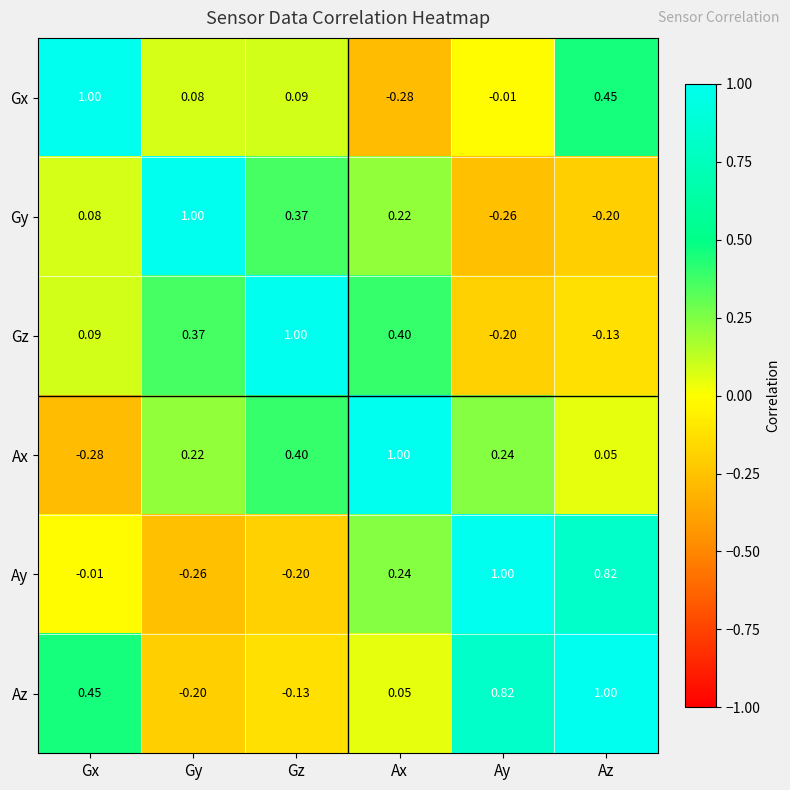

Which series changed the most between Ax and Ay?

Az